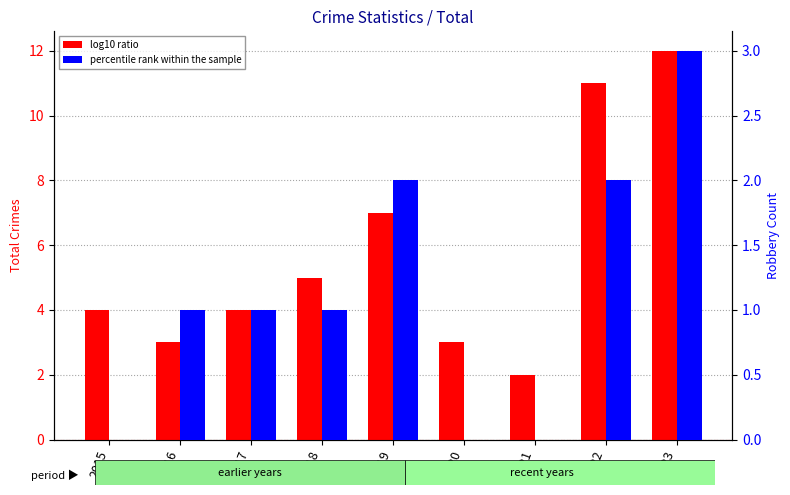

At which label does percentile rank within the sample first exceed 1?

2019